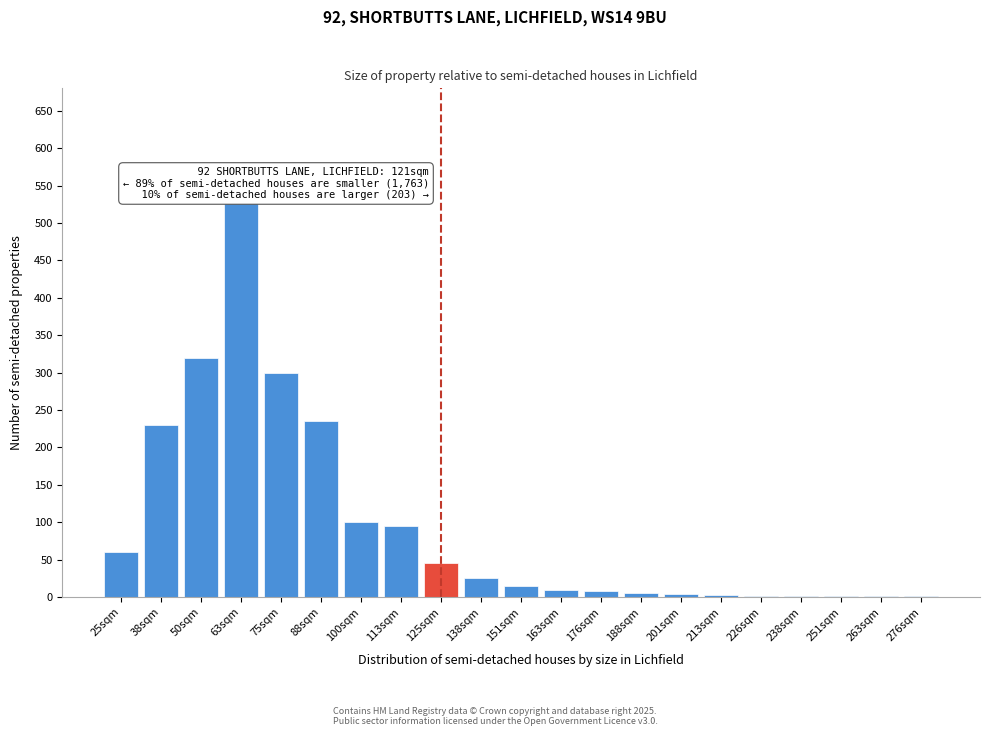

What is the sum of all values?

1992